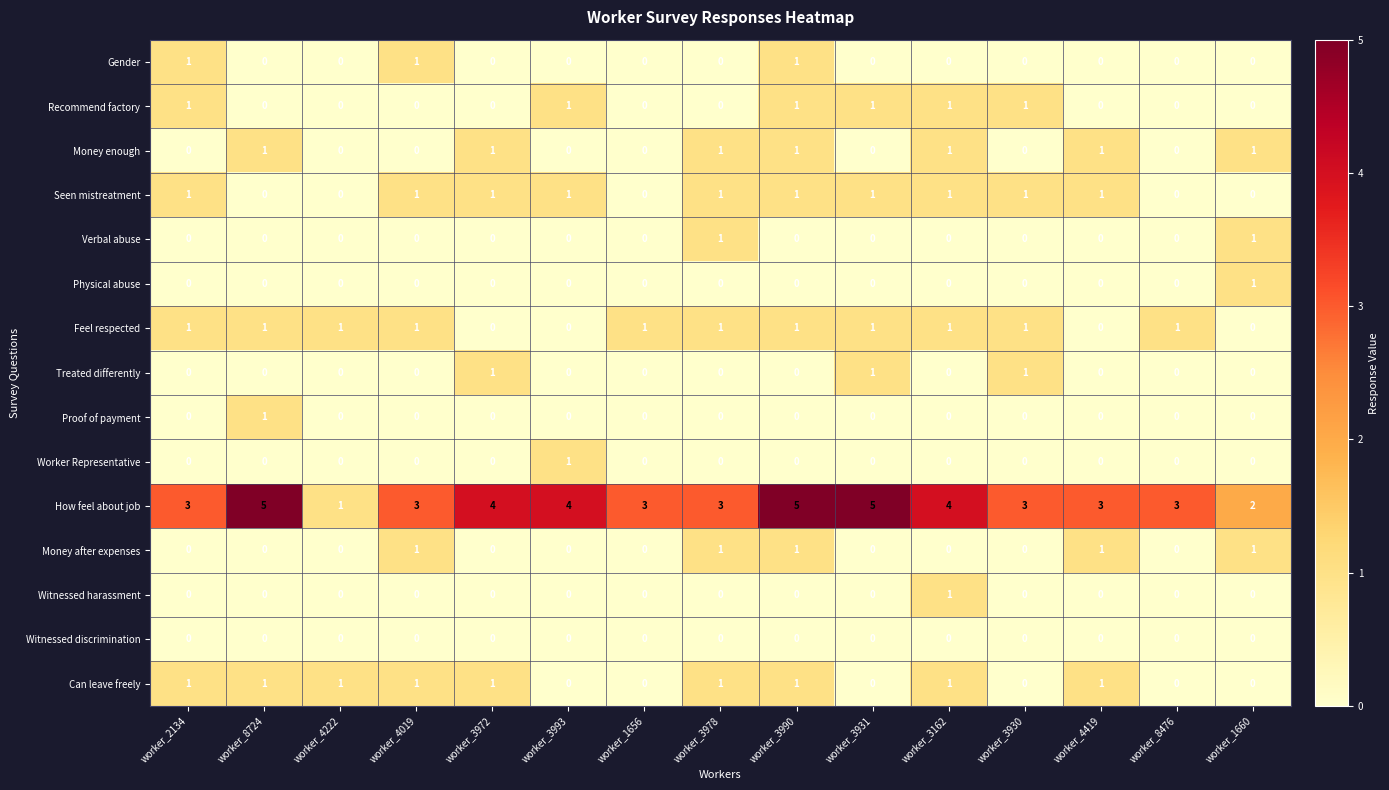

What is the total value across all series at worker_3930?

7